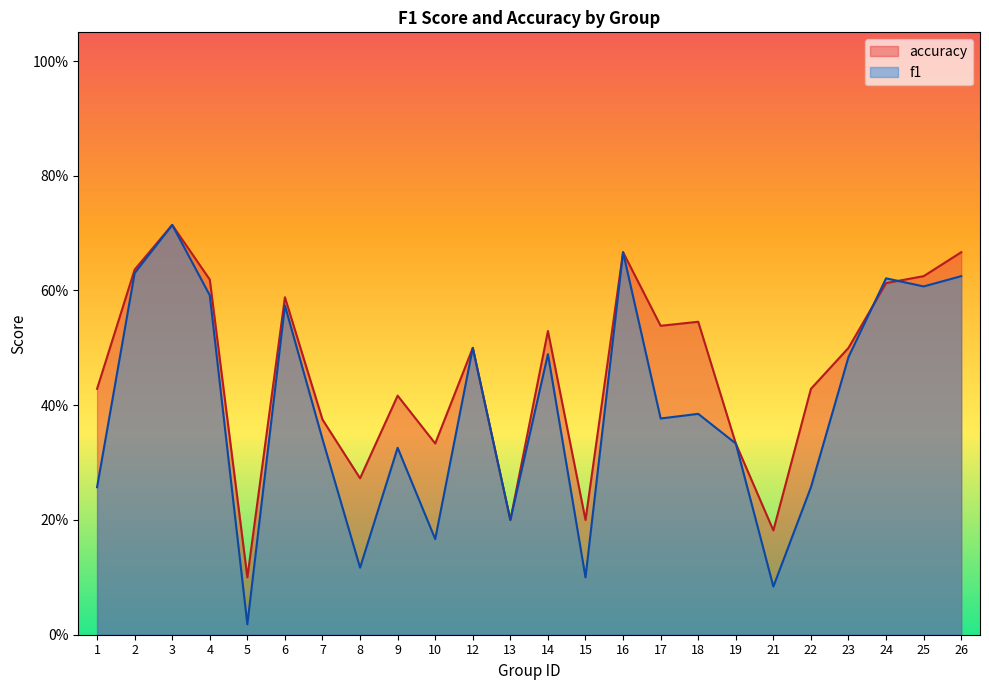

Reading left to right, extract all data points from this chart.

f1: 1=0.3	2=0.6	3=0.7	4=0.6	5=0.0	6=0.6	7=0.3	8=0.1	9=0.3	10=0.2	12=0.5	13=0.2	14=0.5	15=0.1	16=0.7	17=0.4	18=0.4	19=0.3	21=0.1	22=0.3	23=0.5	24=0.6	25=0.6	26=0.6
accuracy: 1=0.4	2=0.6	3=0.7	4=0.6	5=0.1	6=0.6	7=0.4	8=0.3	9=0.4	10=0.3	12=0.5	13=0.2	14=0.5	15=0.2	16=0.7	17=0.5	18=0.5	19=0.3	21=0.2	22=0.4	23=0.5	24=0.6	25=0.6	26=0.7